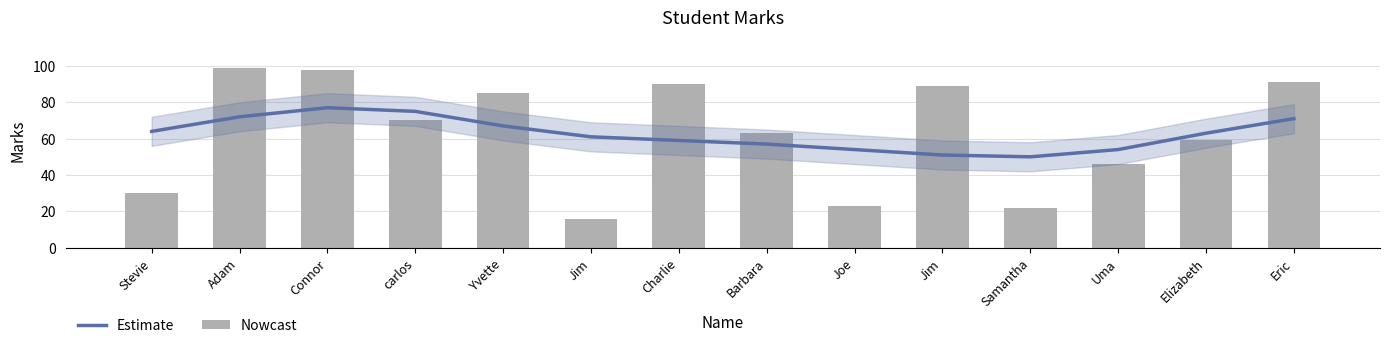

Between Eric and Elizabeth, which is larger?

Eric